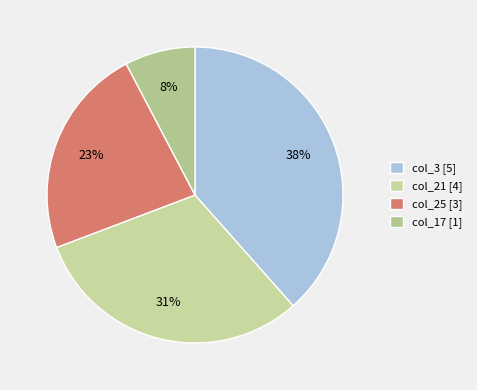

Is col_21 the majority of the pie?

No